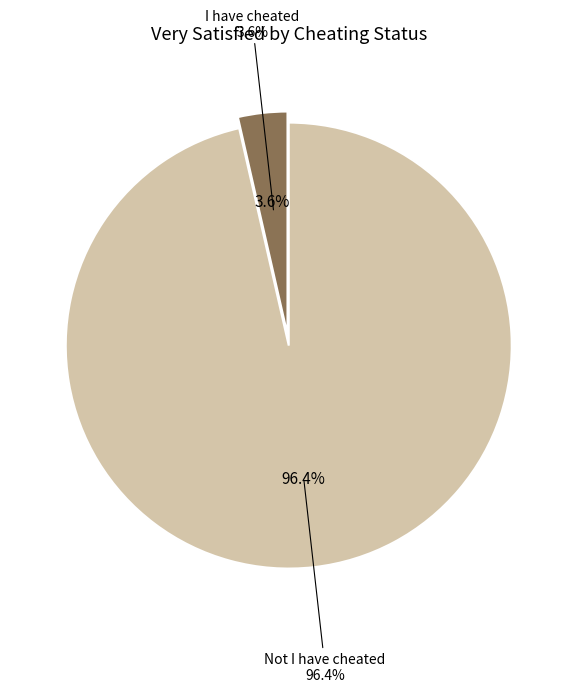

Is the sum of Not I have cheated and I have cheated greater than half?

Yes